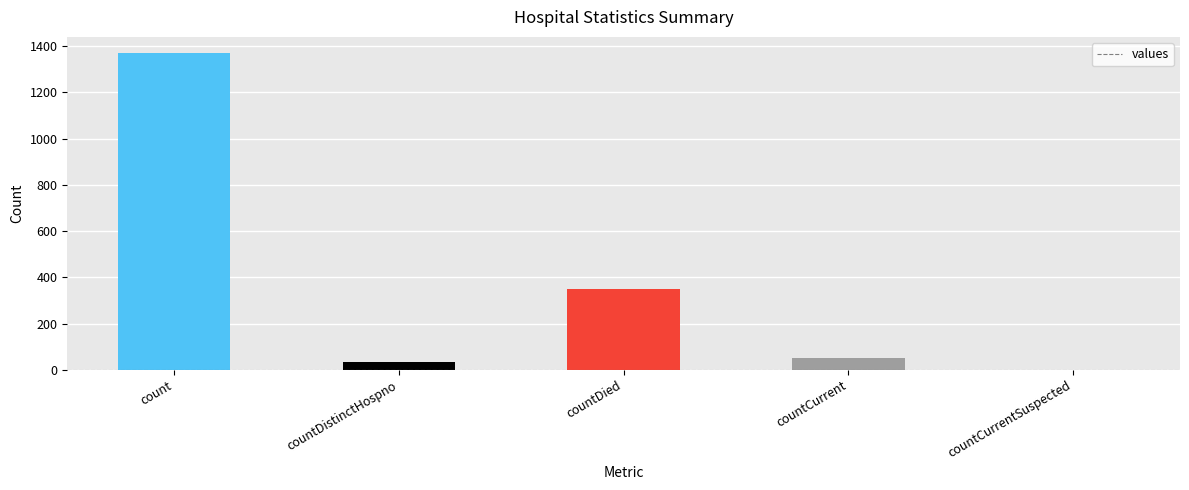

Reading right to left, what are all the values shown in this chart?

countCurrentSuspected=0	countCurrent=52	countDied=349	countDistinctHospno=33	count=1371